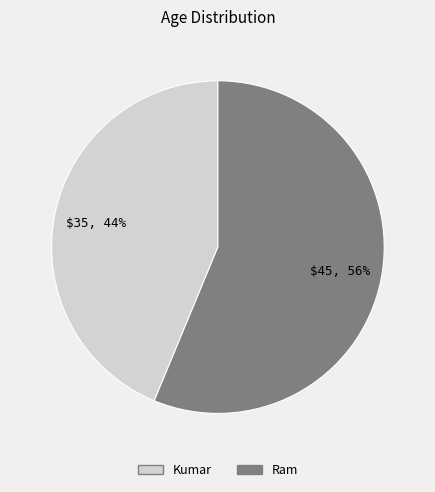

Is there a majority slice in this chart?

Yes